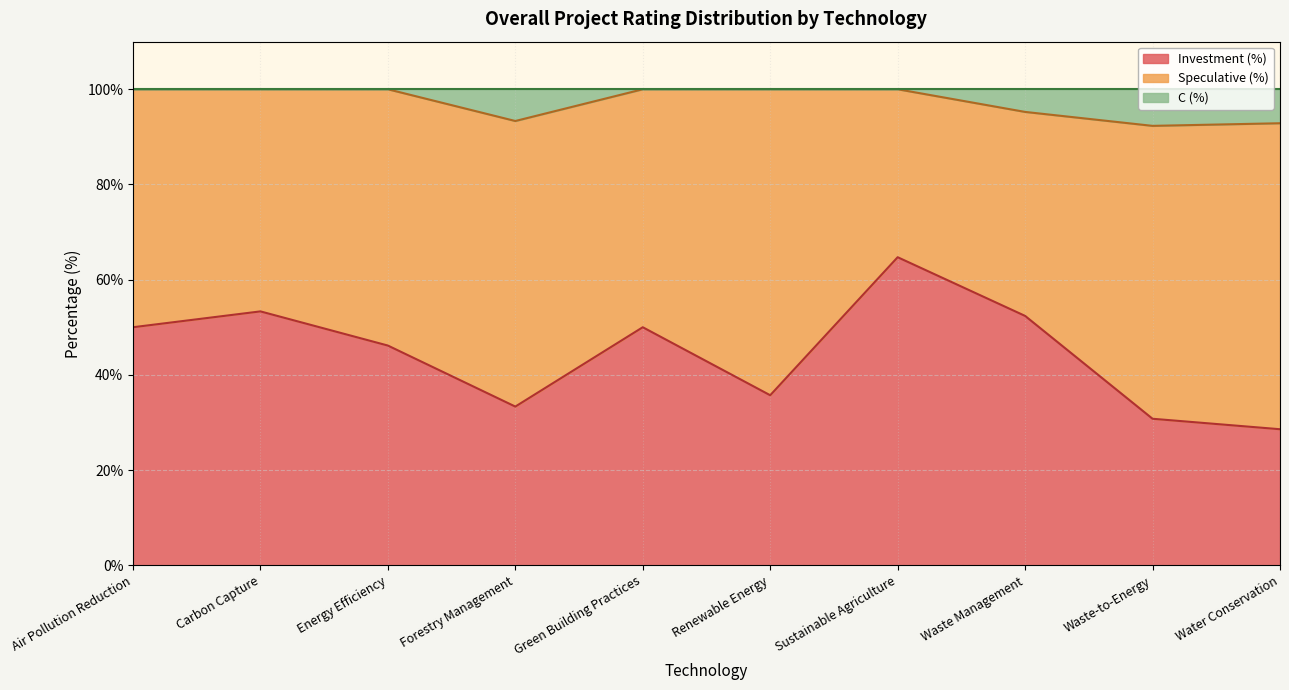

What position from the left is Forestry Management?

4